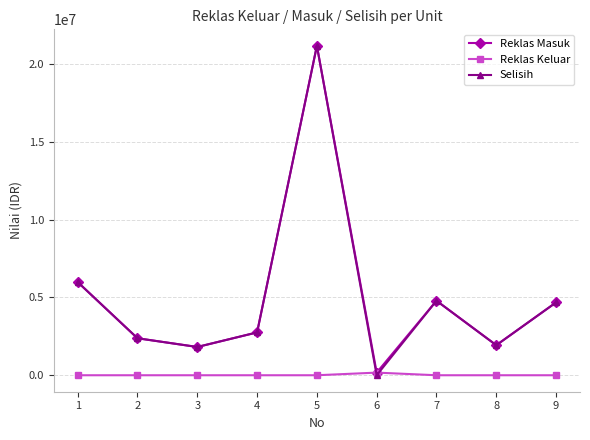

Reading left to right, what are all the values shown in this chart?

Reklas Masuk: 1=5990198	2=2378540	3=1817640	4=2755390	5=21183710	6=169600	7=4790940	8=1932150	9=4683620
Reklas Keluar: 1=0	2=0	3=0	4=0	5=0	6=169600	7=0	8=0	9=0
Selisih: 1=5990198	2=2378540	3=1817640	4=2755390	5=21183710	6=0	7=4790940	8=1932150	9=4683620